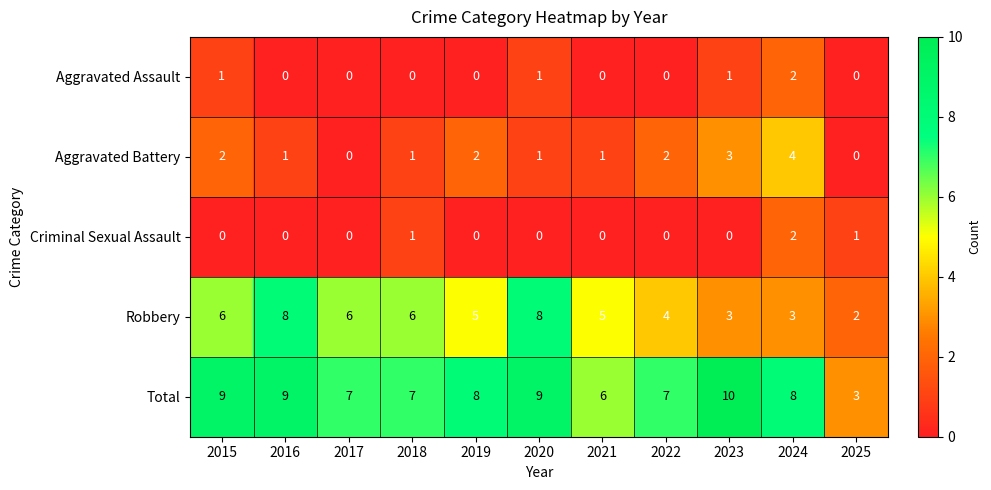

What is the difference between the maximum and minimum values in the Aggravated Battery series?

4